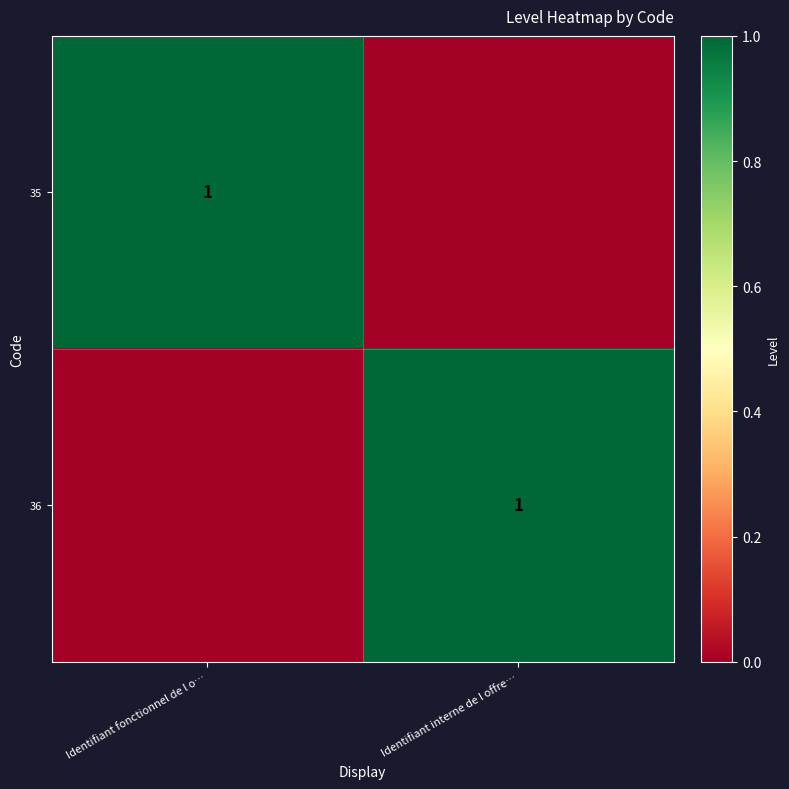

The 36 series shows 1 at Identifiant interne de l offre…. True or false?

True